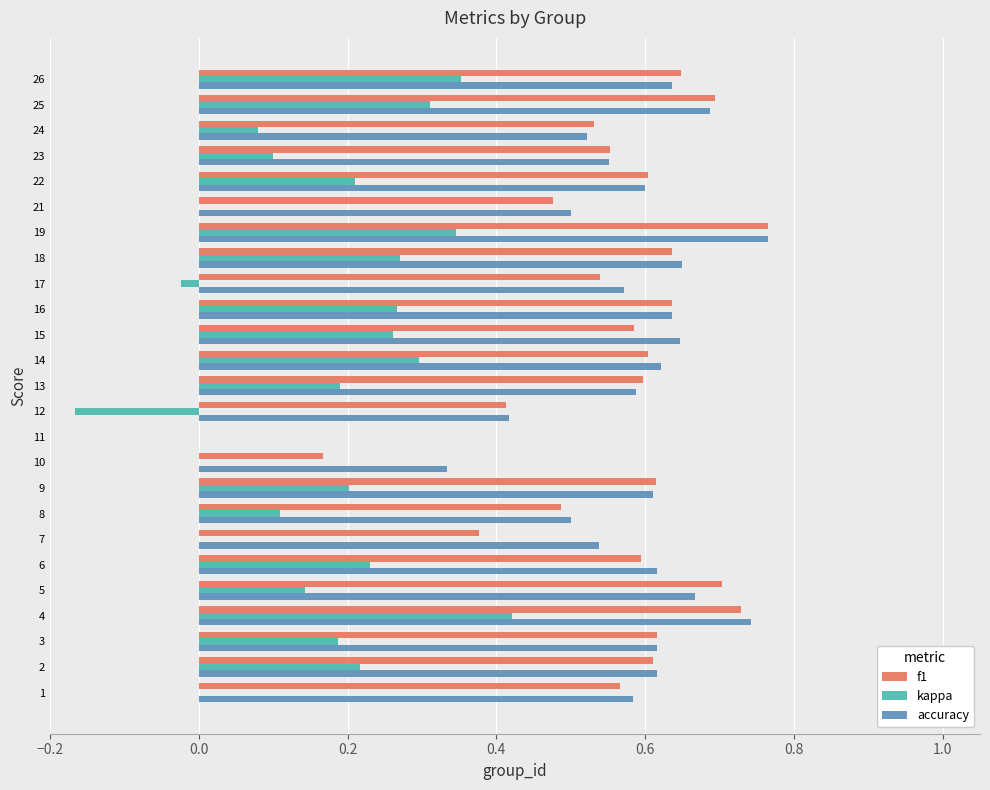

Is it true that kappa equals 0.1 at 19?

False